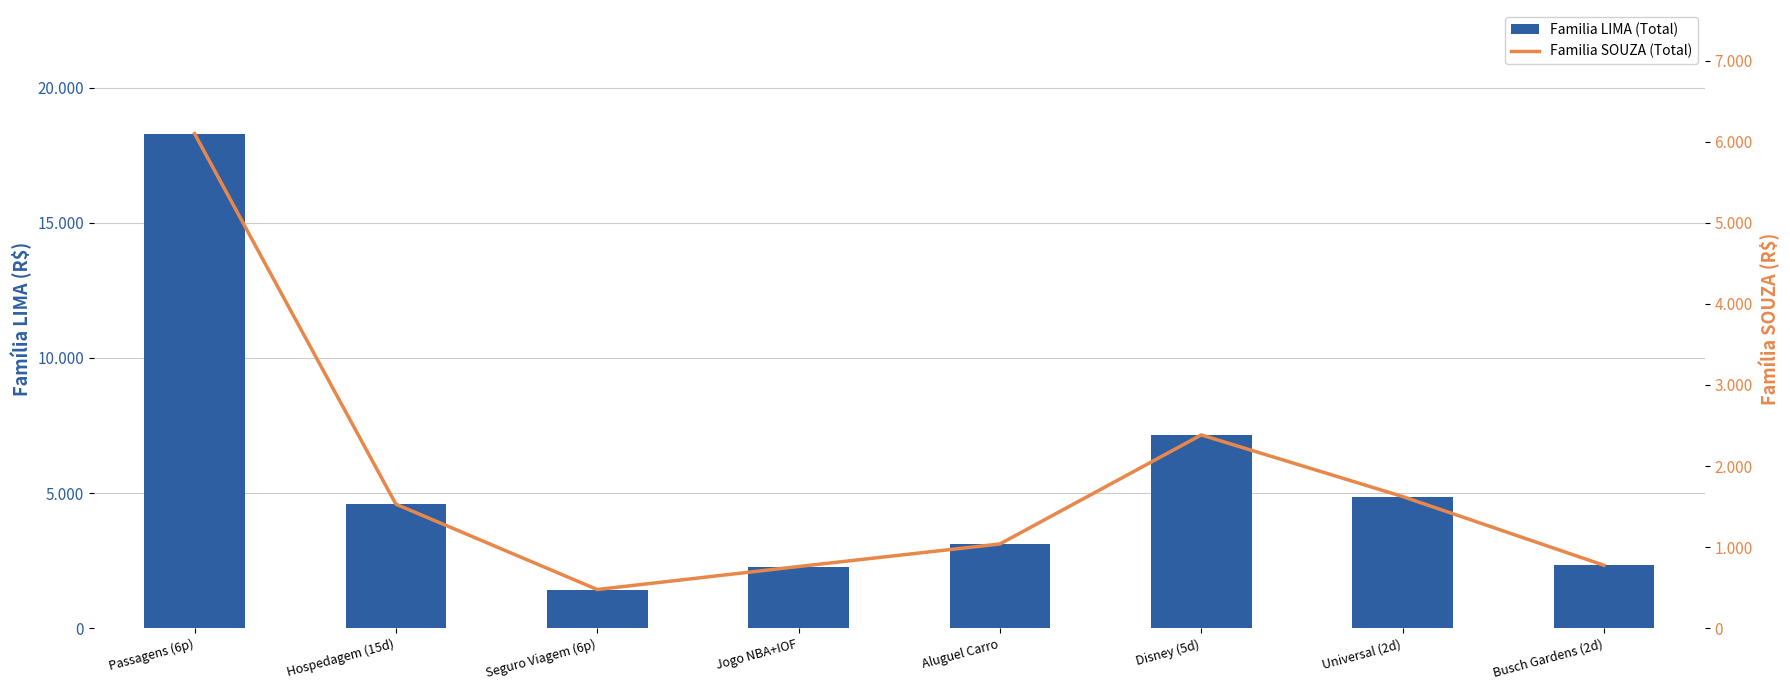

Reading left to right, what are all the values shown in this chart?

Familia LIMA (Total): Passagens (6p)=18295.9	Hospedagem (15d)=4588.9	Seguro Viagem (6p)=1431.4	Jogo NBA+IOF=2282.2	Aluguel Carro=3117.0	Disney (5d)=7150.4	Universal (2d)=4870.7	Busch Gardens (2d)=2327.8
Familia SOUZA (Total): Passagens (6p)=6098.6	Hospedagem (15d)=1529.6	Seguro Viagem (6p)=477.1	Jogo NBA+IOF=760.7	Aluguel Carro=1039.0	Disney (5d)=2383.5	Universal (2d)=1623.6	Busch Gardens (2d)=775.9